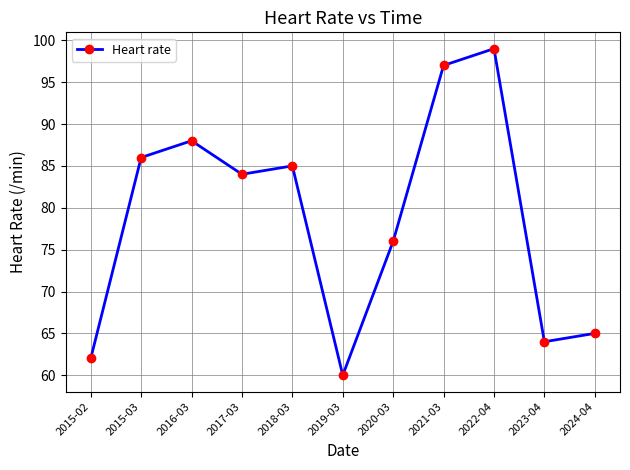

How many lines are shown in the chart?

1